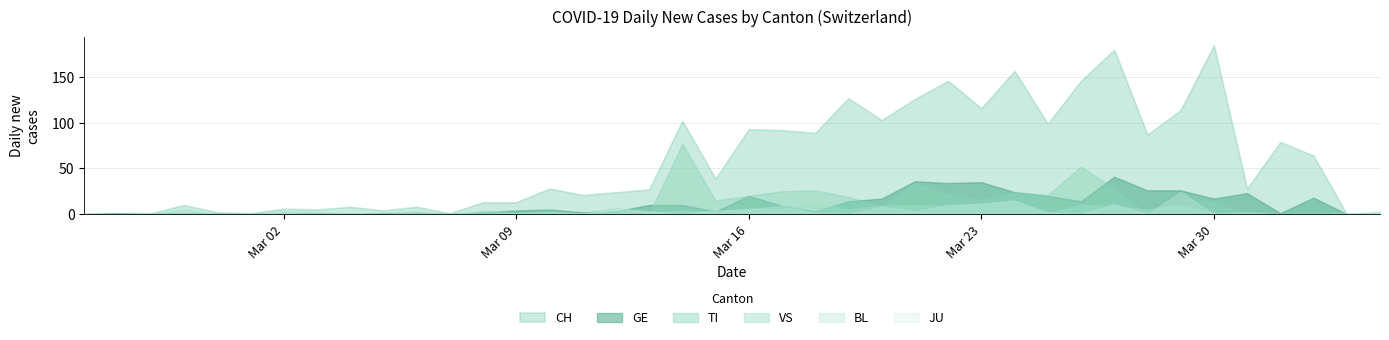

Which series has the widest spread of values?

CH